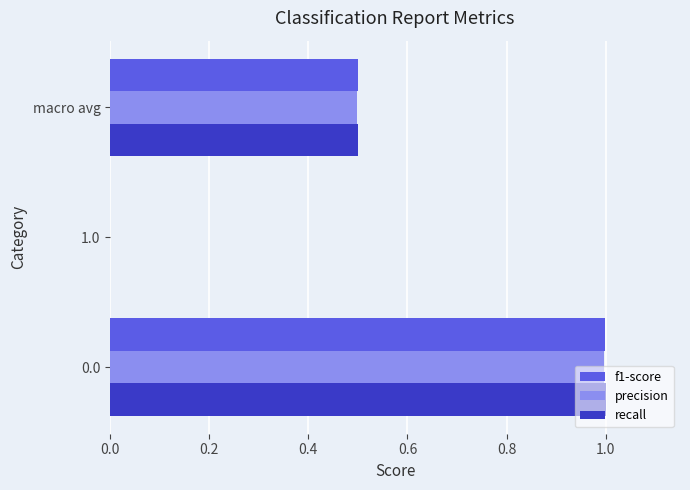

Count the number of categories in the chart.

3